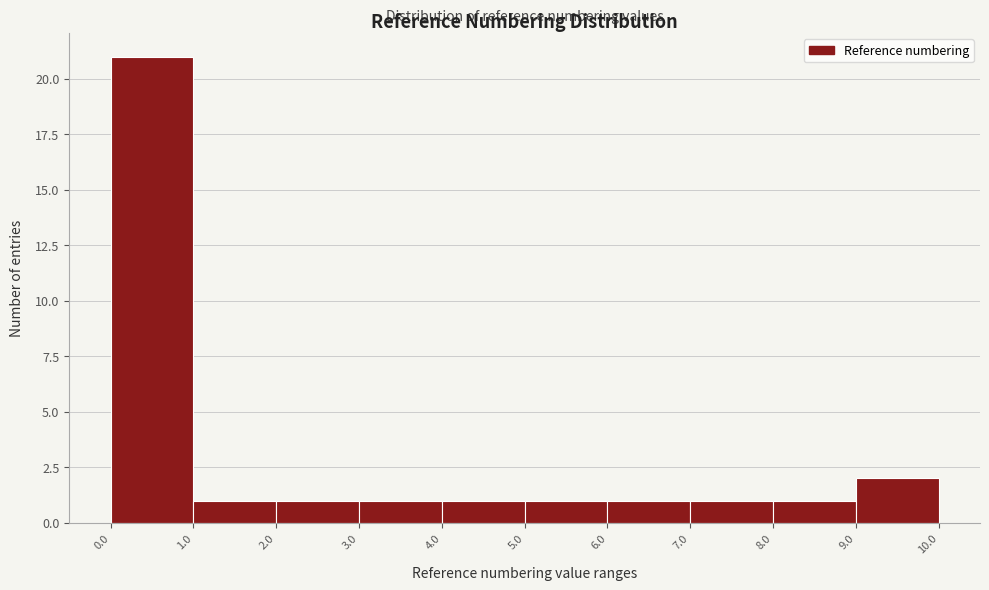

Reading left to right, transcribe this chart: for each bar, give the range it covers on the x-axis and its height. The values are not printed on the chart, so give them approximately, as read against the axis.

0.0 to 1.0: 21
1.0 to 2.0: 1
2.0 to 3.0: 1
3.0 to 4.0: 1
4.0 to 5.0: 1
5.0 to 6.0: 1
6.0 to 7.0: 1
7.0 to 8.0: 1
8.0 to 9.0: 1
9.0 to 10.0: 2